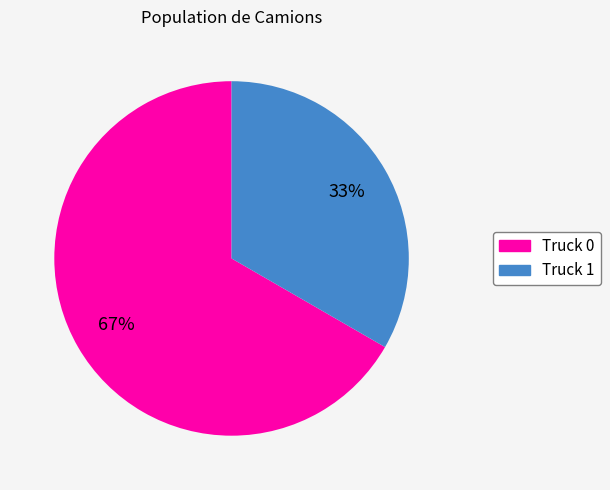

Which category has the biggest portion of the pie?

Truck 0